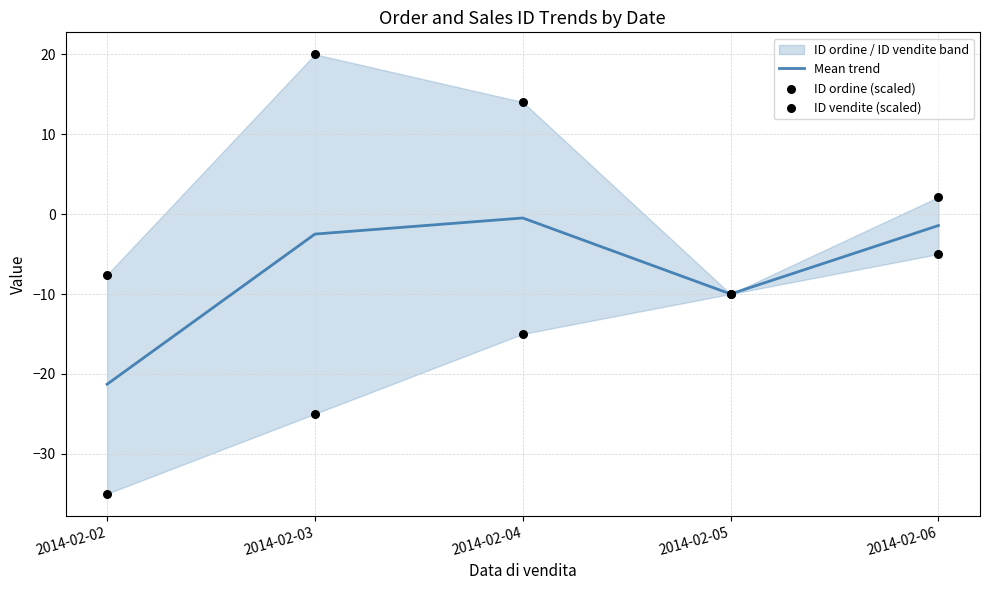

Which series has the widest spread of Y values?

ID ordine (scaled)